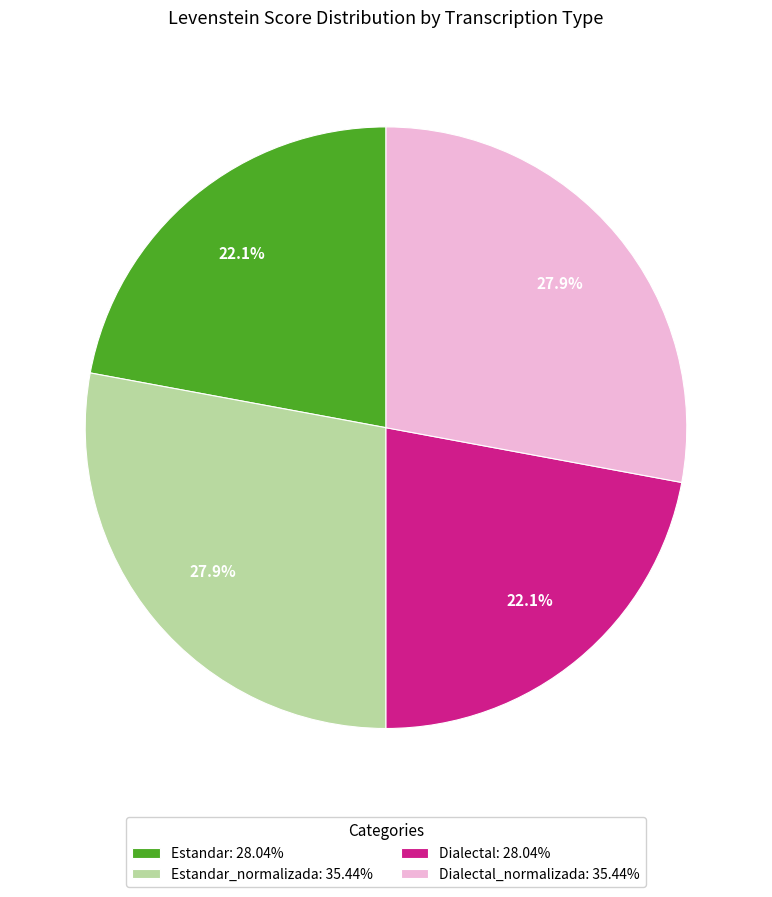

Count the number of slices in the pie.

4